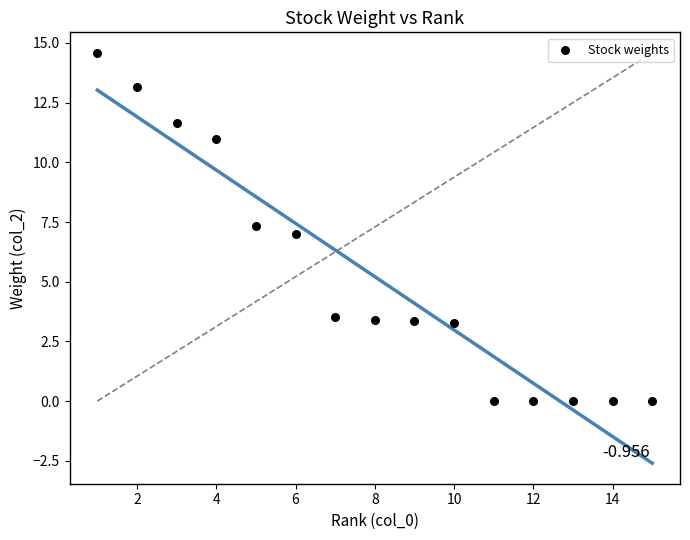

What is the range of Y values (max minus min)?

14.6